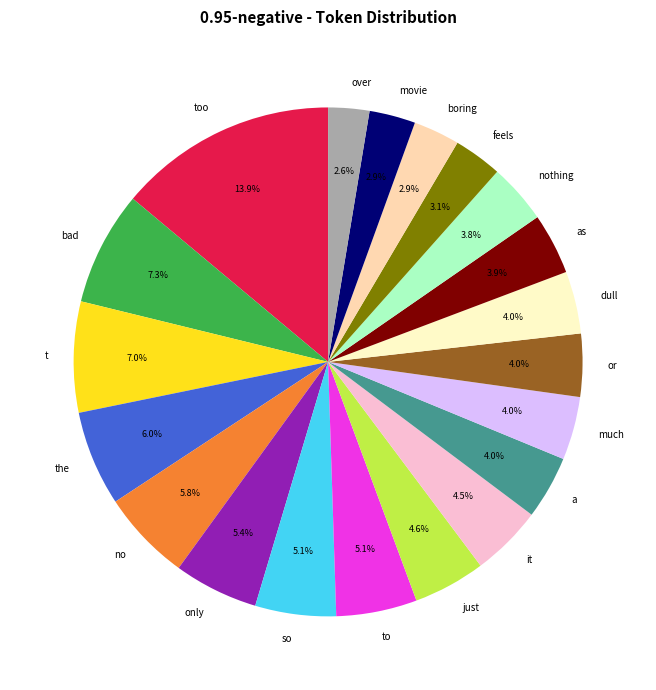

To the nearest percent, what portion does it represent?

5%